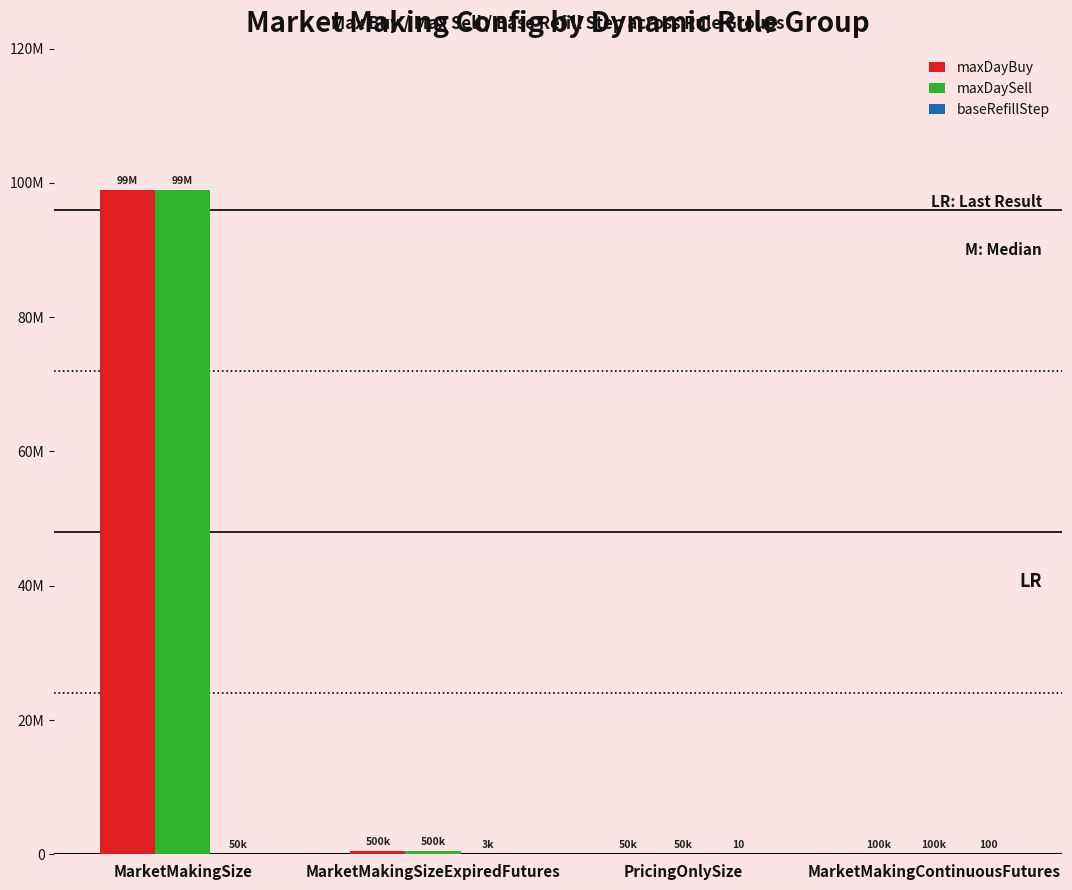

What is the value of the maxDaySell bar at the 1st from the left?

99000000